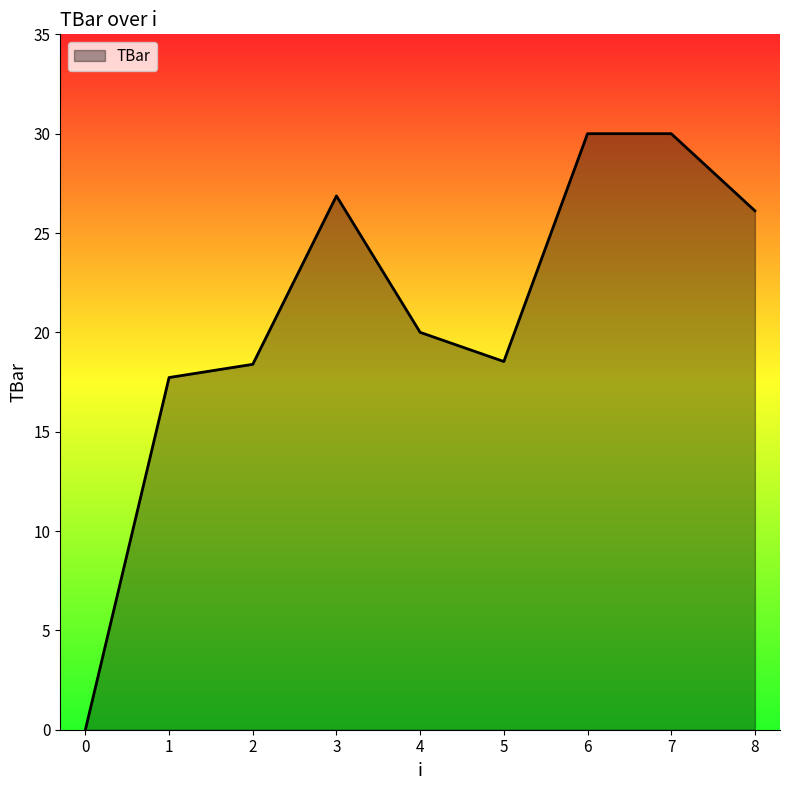

What is the average value?

20.8